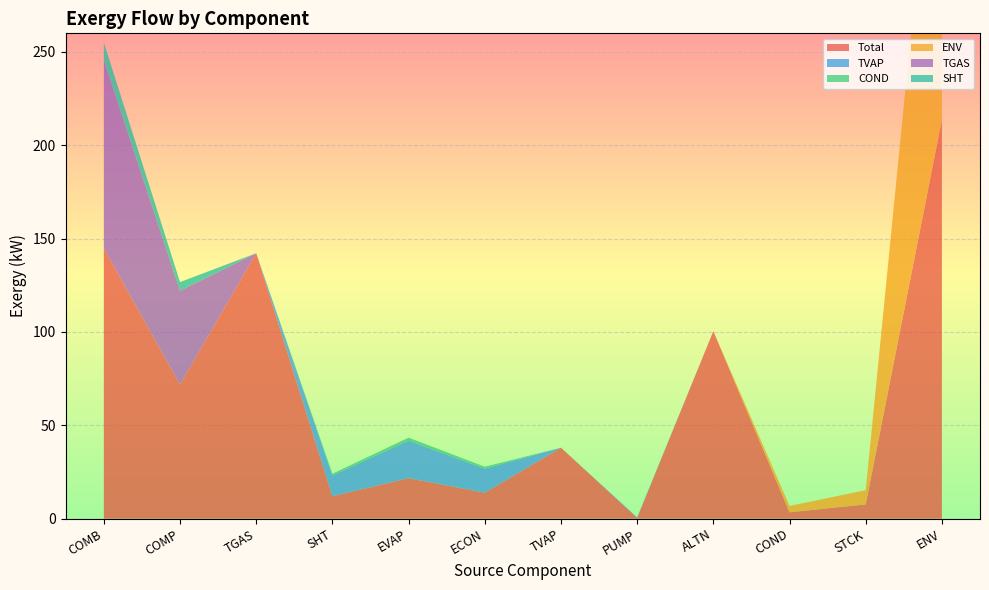

Reading left to right, extract all data points from this chart.

Total: 144.7	71.9	142.2	12.0	21.7	13.9	38.0	0.4	100.4	3.4	7.6	213.8
TVAP: 0.0	0.0	0.0	11.1	20.1	12.9	0.0	0.3	0.0	0.0	0.0	0.0
COND: 0.0	0.0	0.0	0.9	1.6	1.0	0.0	0.0	0.0	0.0	0.0	0.0
ENV: 0.0	0.0	0.0	0.0	0.0	0.0	0.0	0.0	0.0	3.4	7.6	213.8
TGAS: 101.0	50.2	0.0	0.0	0.0	0.0	0.0	0.0	0.0	0.0	0.0	0.0
SHT: 9.4	4.6	0.0	0.0	0.0	0.0	0.0	0.0	0.0	0.0	0.0	0.0